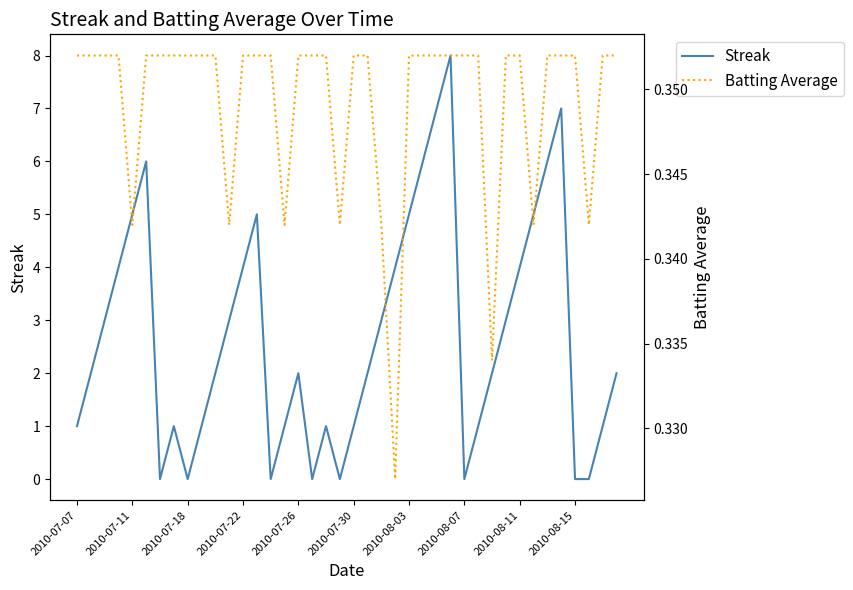

The Streak series shows 5 at 2010-08-03. True or false?

True